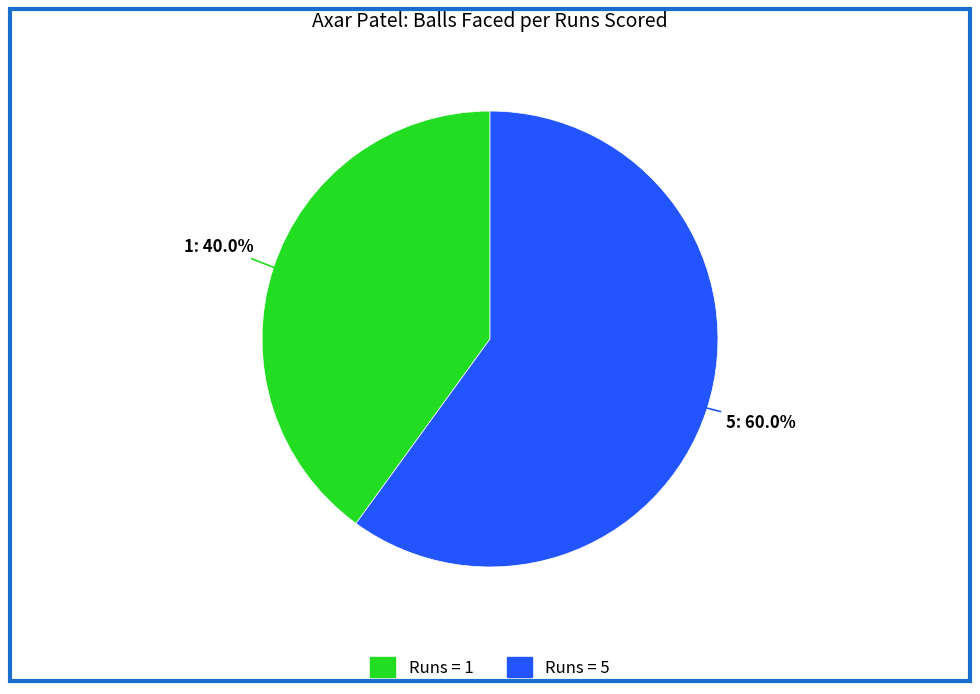

Is there a majority slice in this chart?

Yes